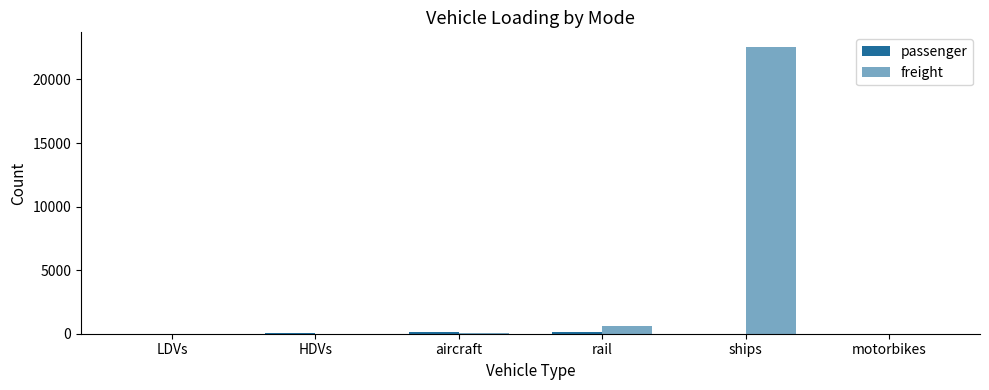

Reading left to right, transcribe all the data shown in this chart.

passenger: 1.7	18.9	145.0	116.7	0.0	1.2
freight: 0.3	11.1	46.7	572.0	22577.7	0.0